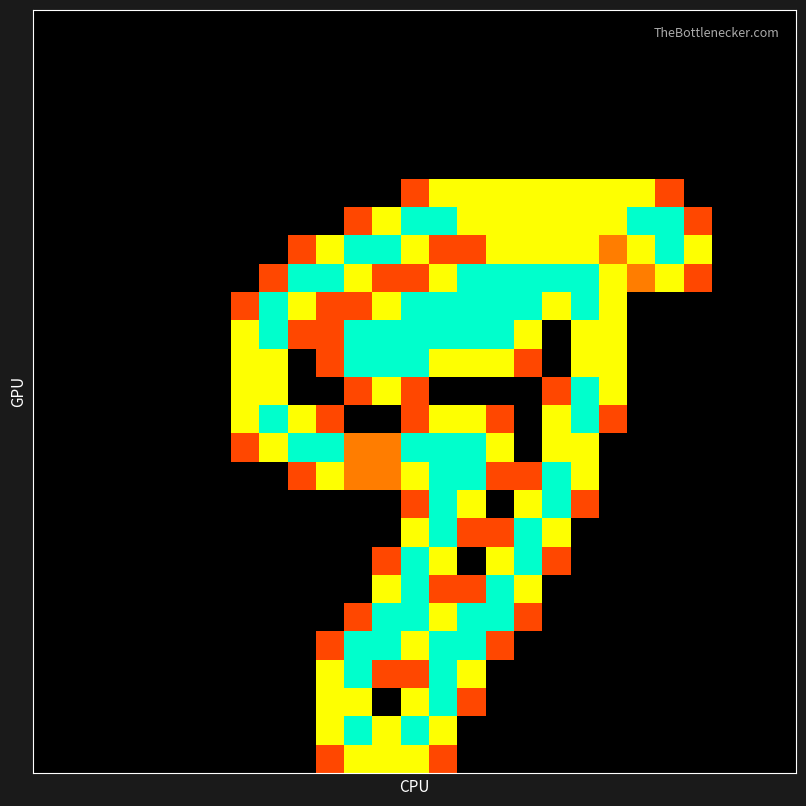

At how many categories does at least one series exceed 0?

17